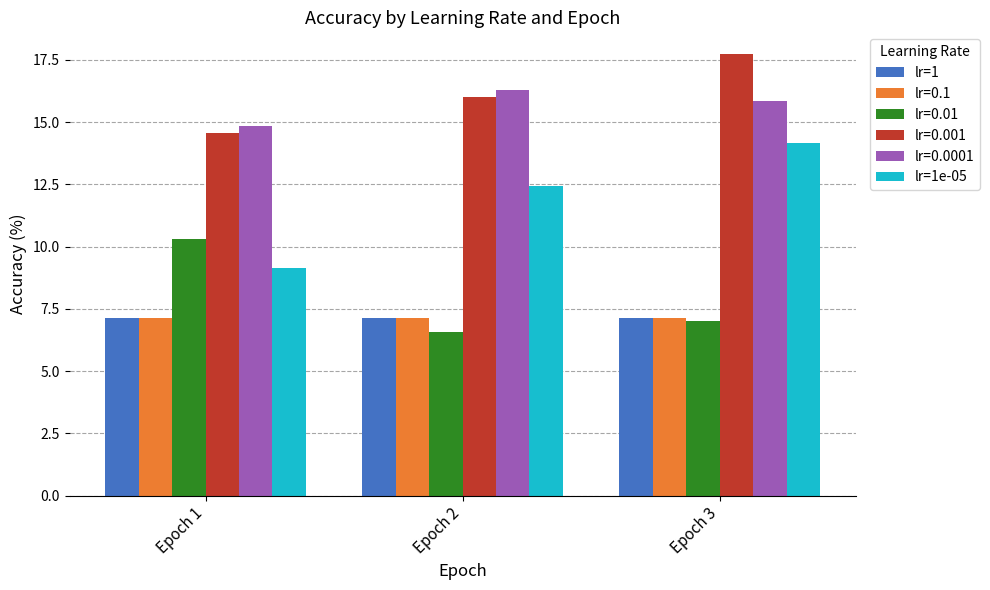

List the labels in order of lr=0.001 value, largest first.

Epoch 3, Epoch 2, Epoch 1